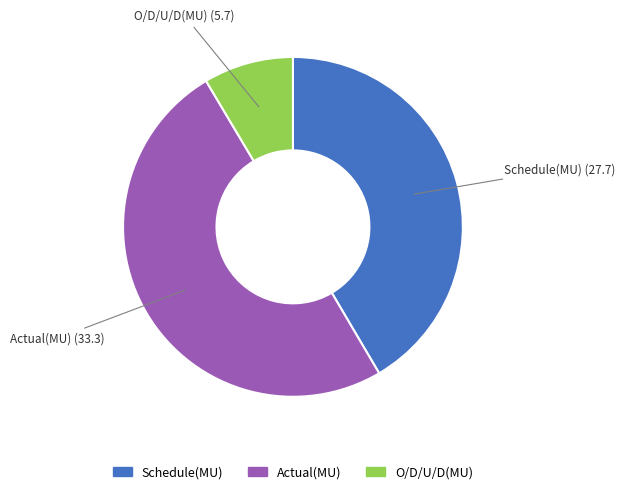

Which category has the biggest portion of the pie?

Actual(MU)